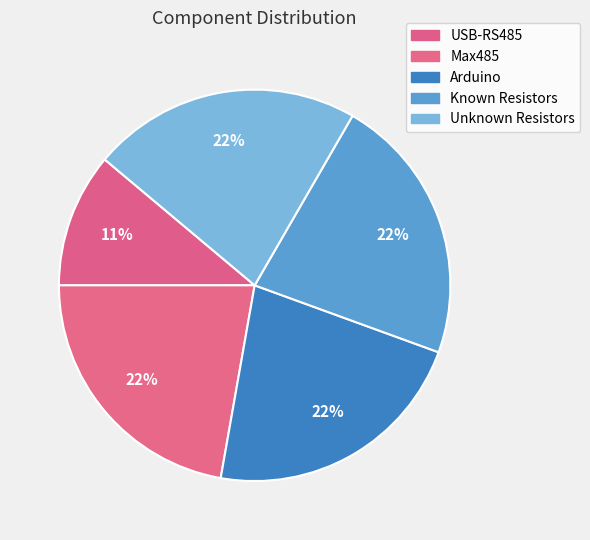

How many segments does this pie chart have?

5